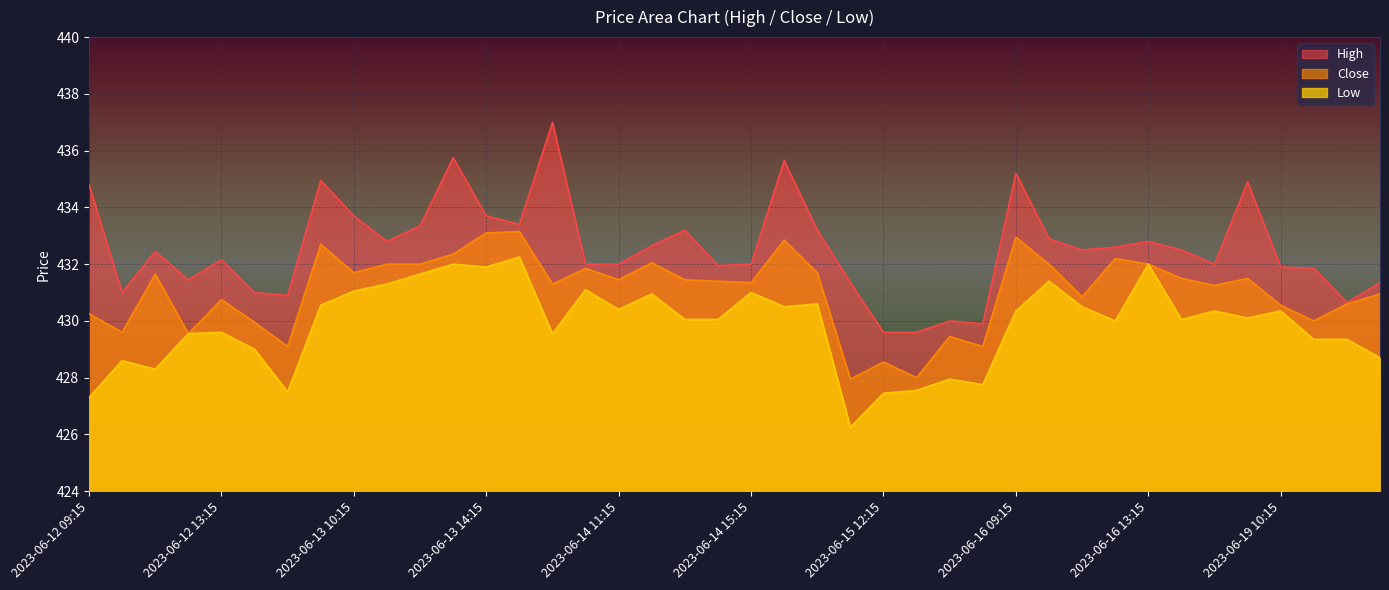

What is the highest value of the Low series?

432.2